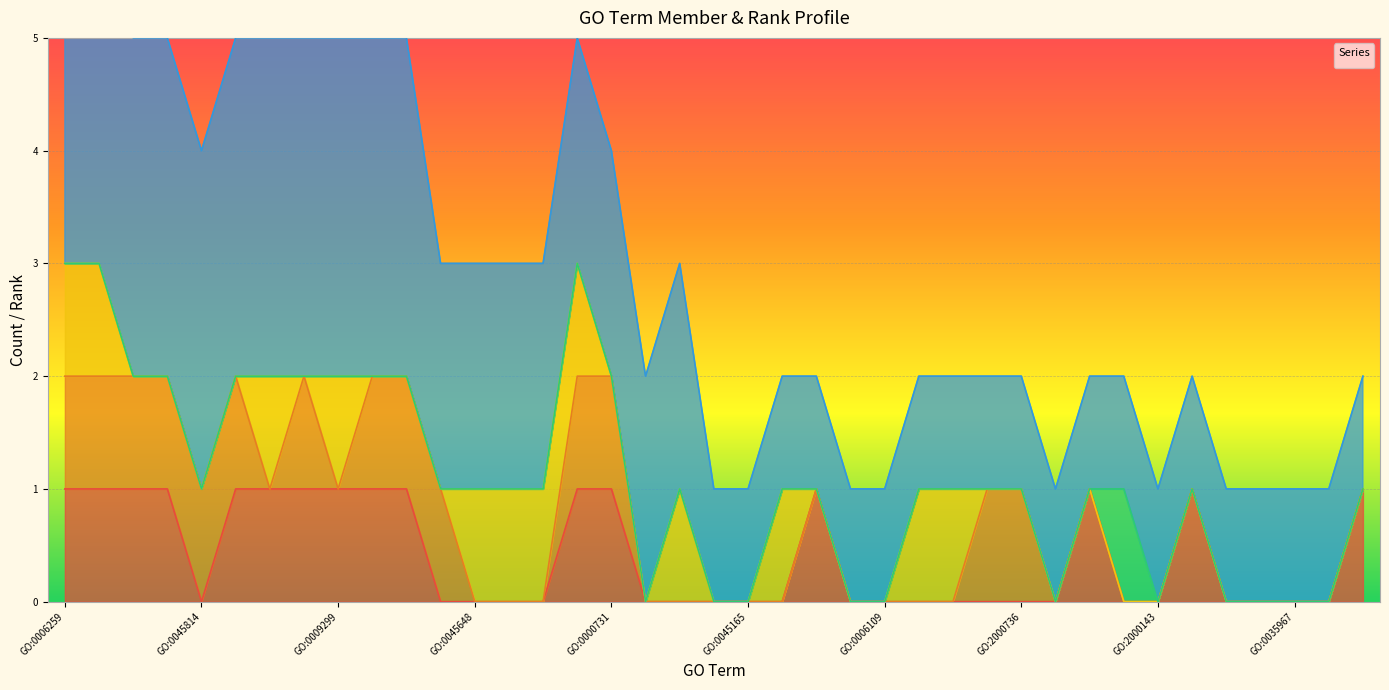

What position from the left is GO:0043045?

39